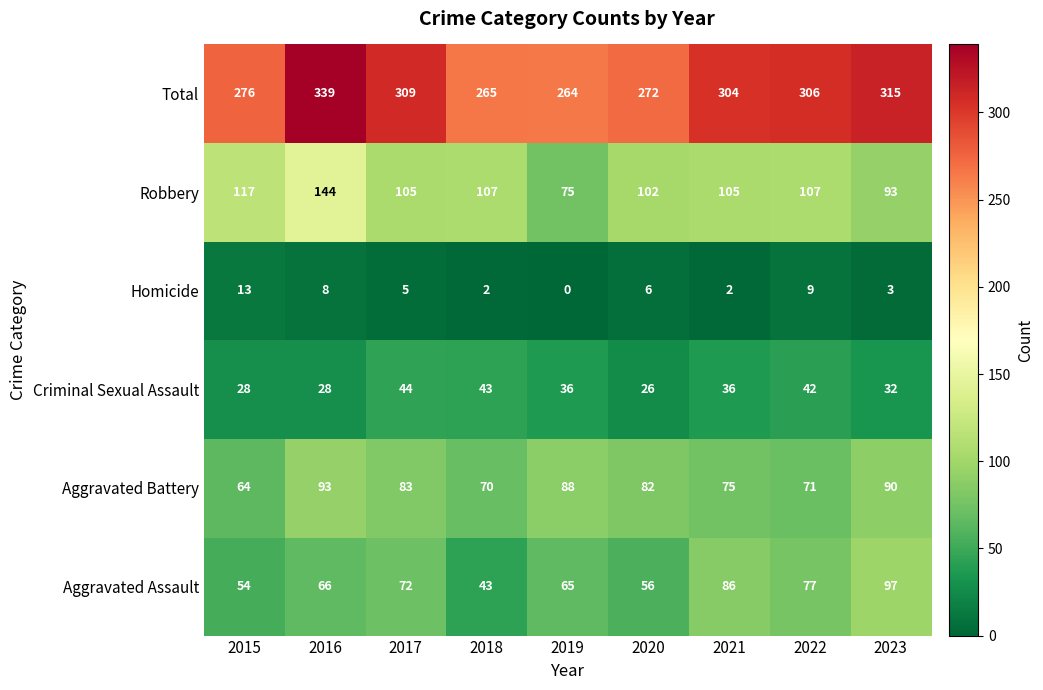

What is the difference between the Aggravated Assault values at 2021 and 2016?

20